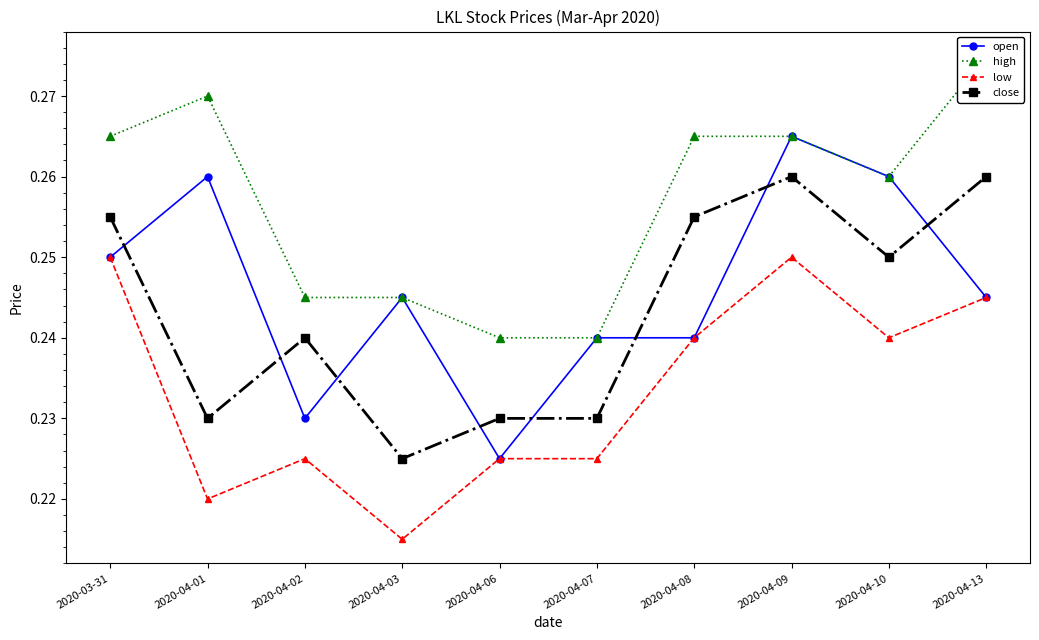

True or false: open and high cross at least once.

False